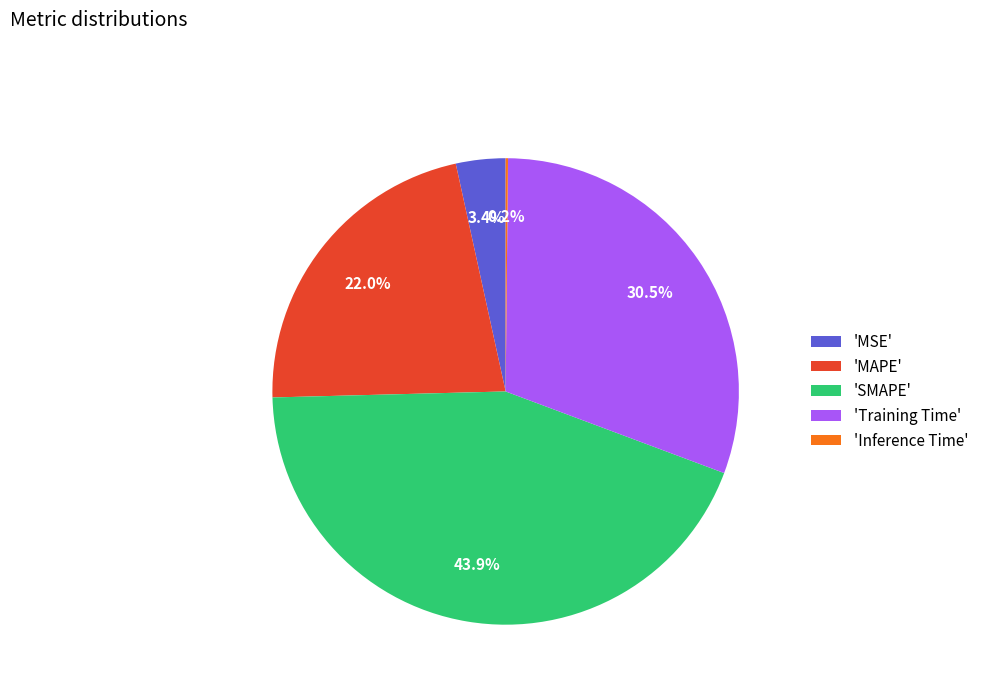

Does 'MSE' account for over 50% of the chart?

No